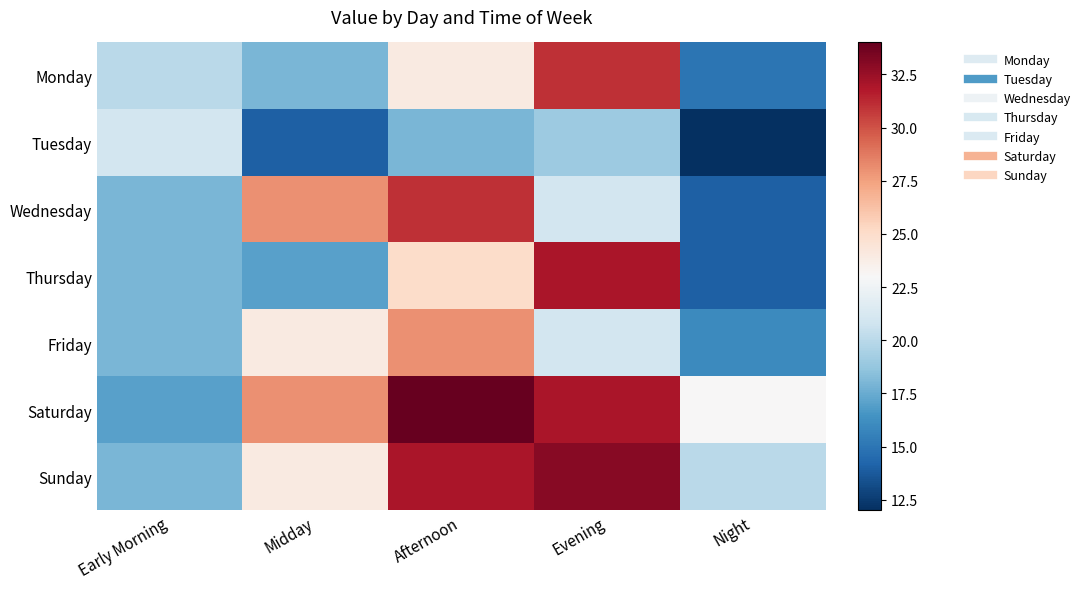

At which category does the chart reach its peak across all series?

Afternoon